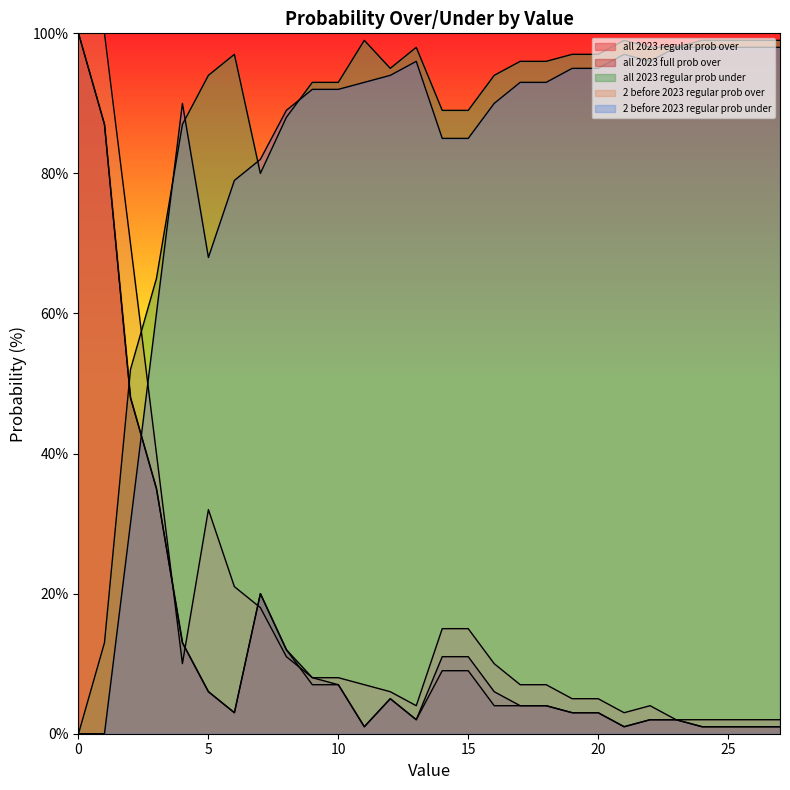

What is the difference between the maximum and second lowest values in the all 2023 full prob over series?

99